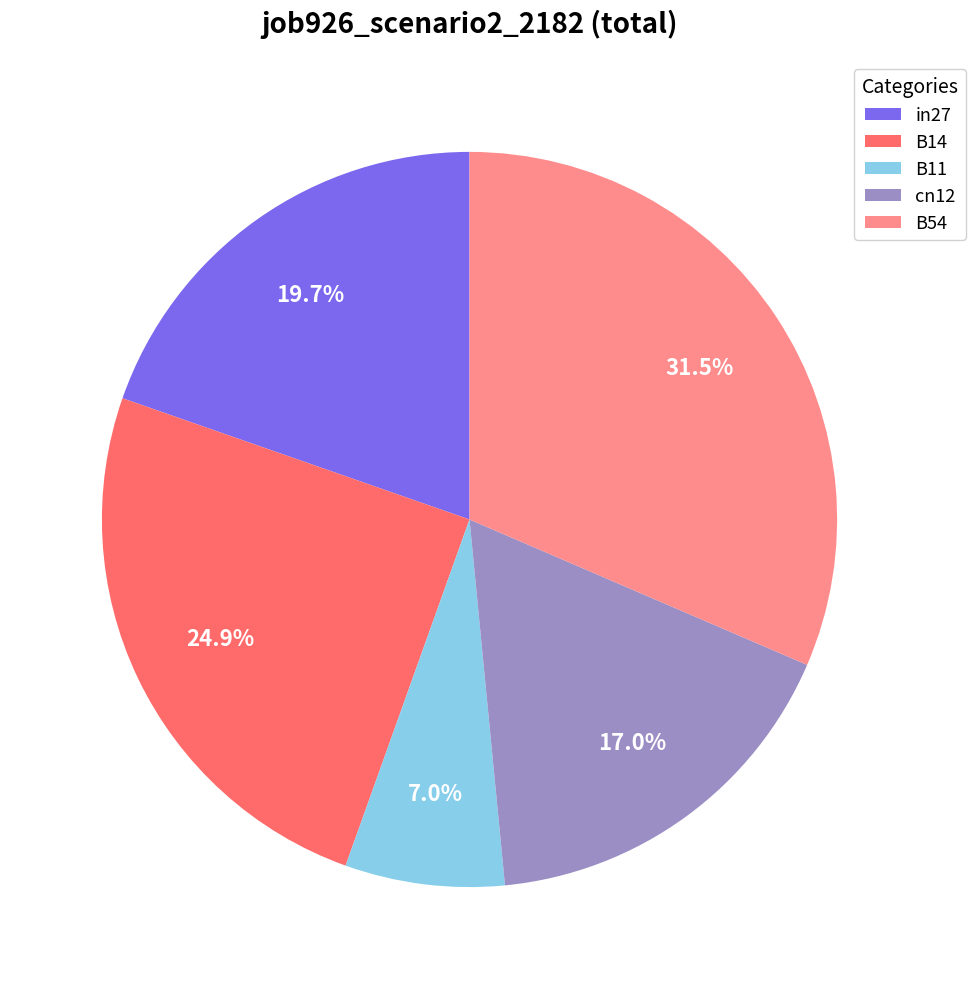

To the nearest percent, what portion does B14 represent?

25%